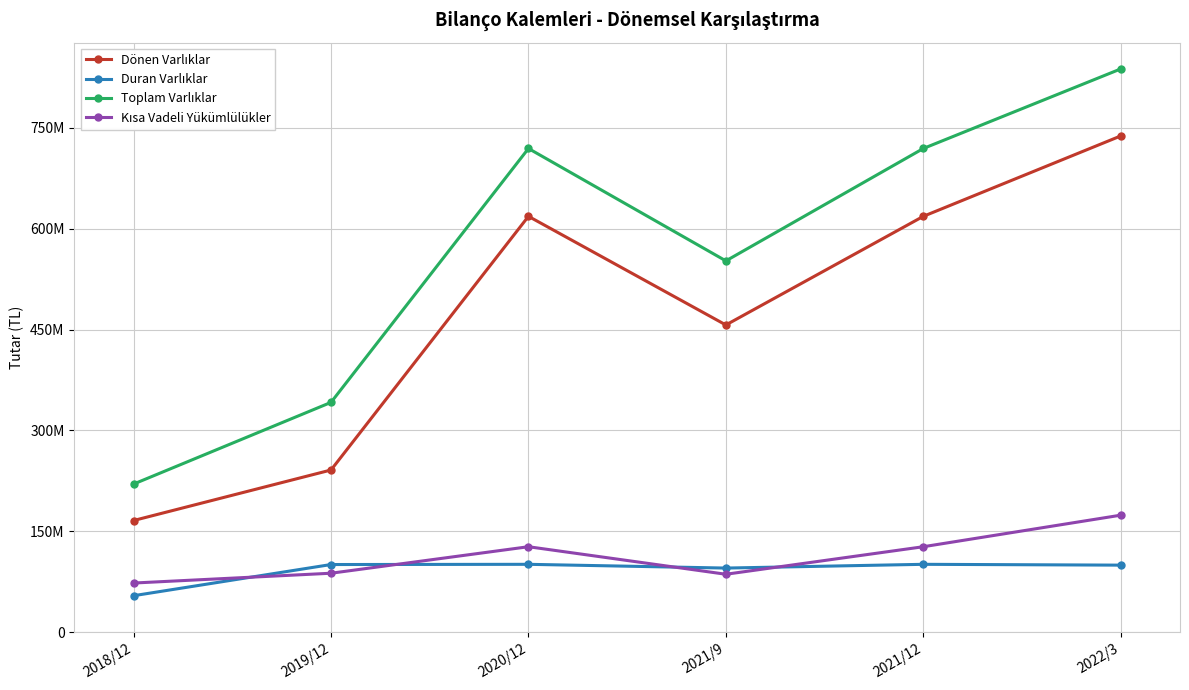

Which label corresponds to the smallest value in the chart?

2018/12